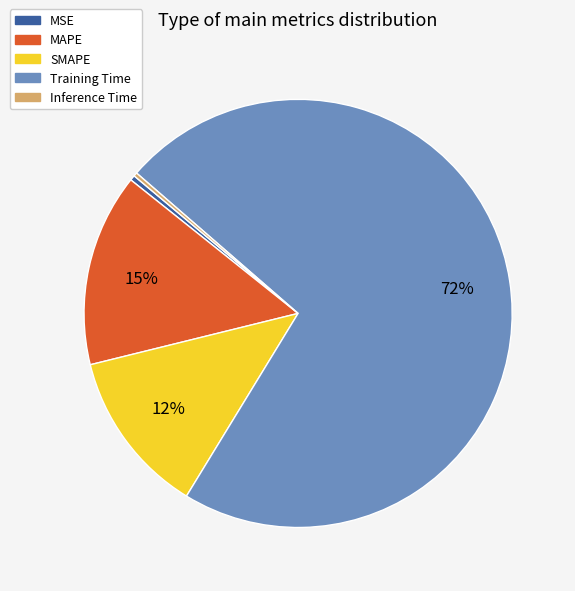

To the nearest percent, what portion does MAPE represent?

15%